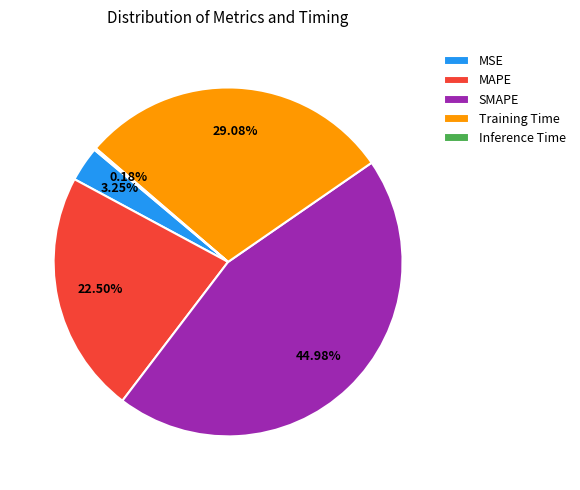

Between Training Time and SMAPE, which is larger?

SMAPE